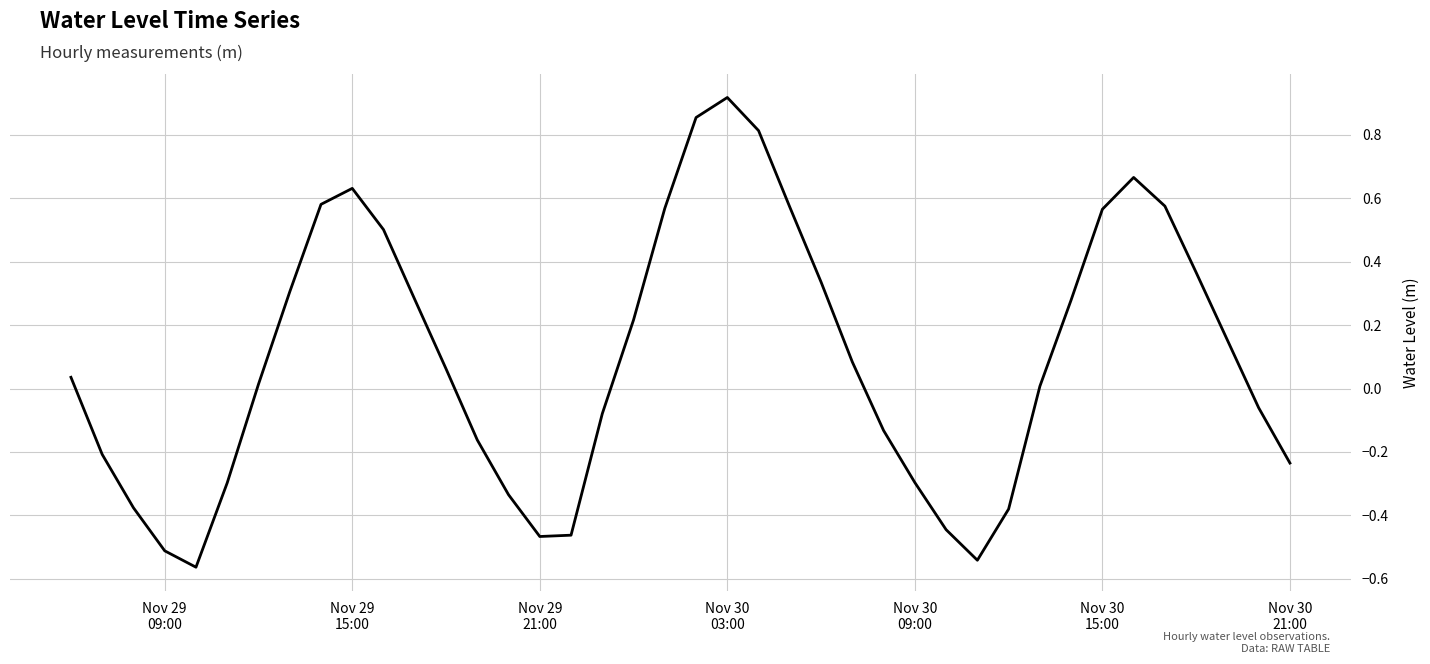

How many negative values are there?

17